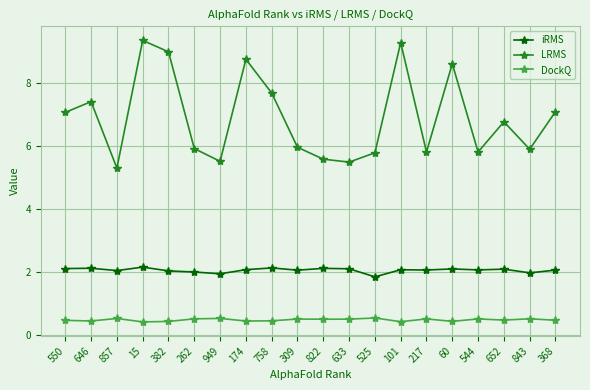

Rank the series by their average value, from highest to lowest.

LRMS, iRMS, DockQ